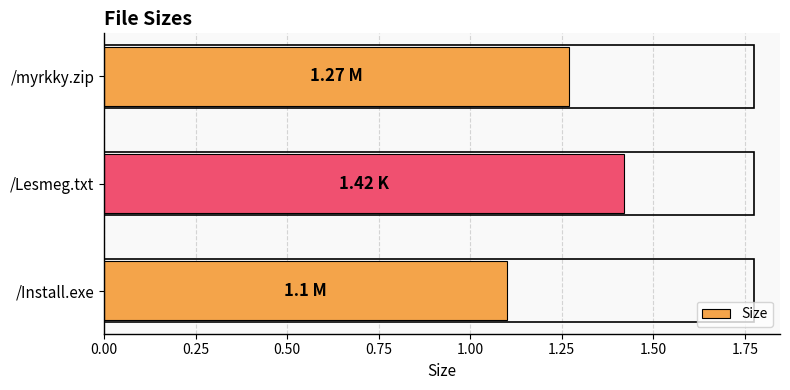

What is the sum of the values at /Install.exe and /Lesmeg.txt?

2.5